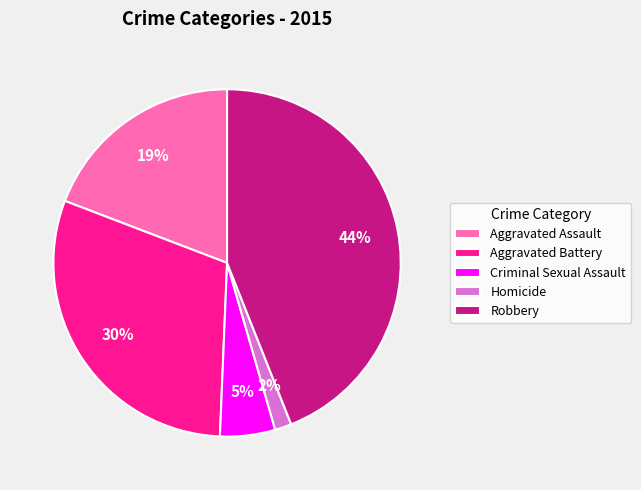

Between Aggravated Battery and Criminal Sexual Assault, which is larger?

Aggravated Battery